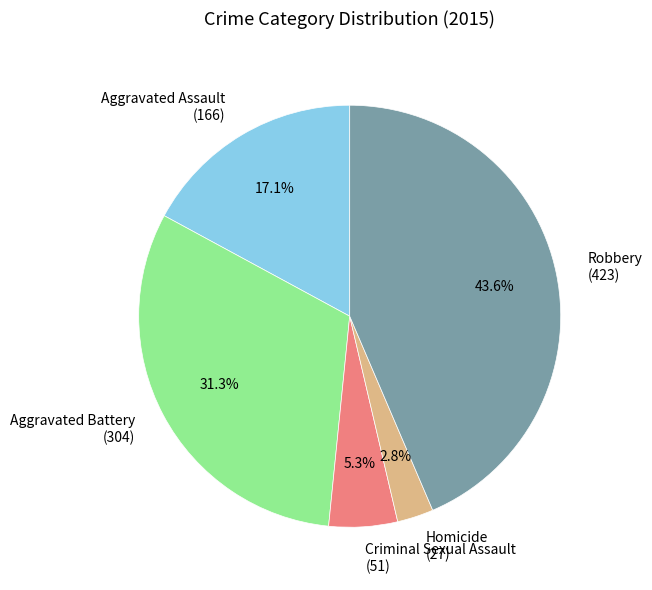

The Homicide slice represents 9% of the pie. True or false?

False